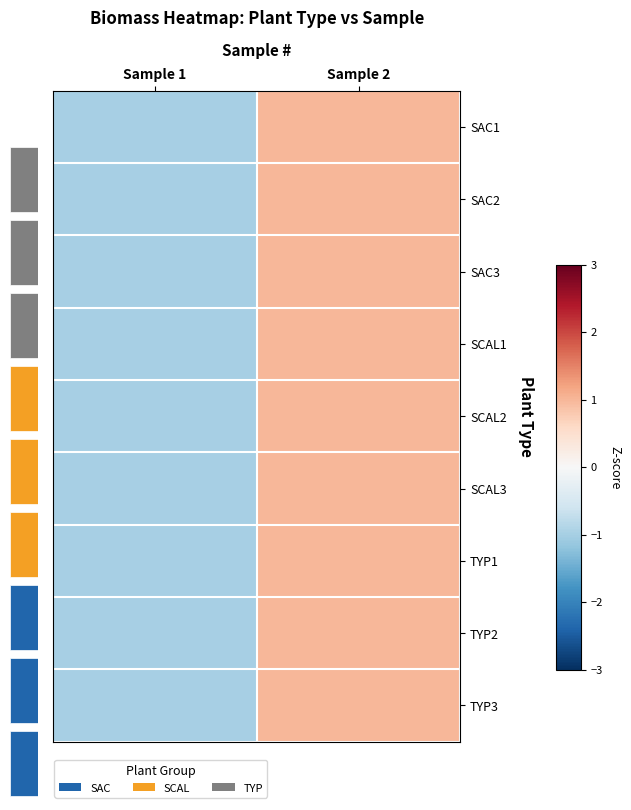

What is the difference between the maximum and minimum values in the SCAL3 series?

2.0